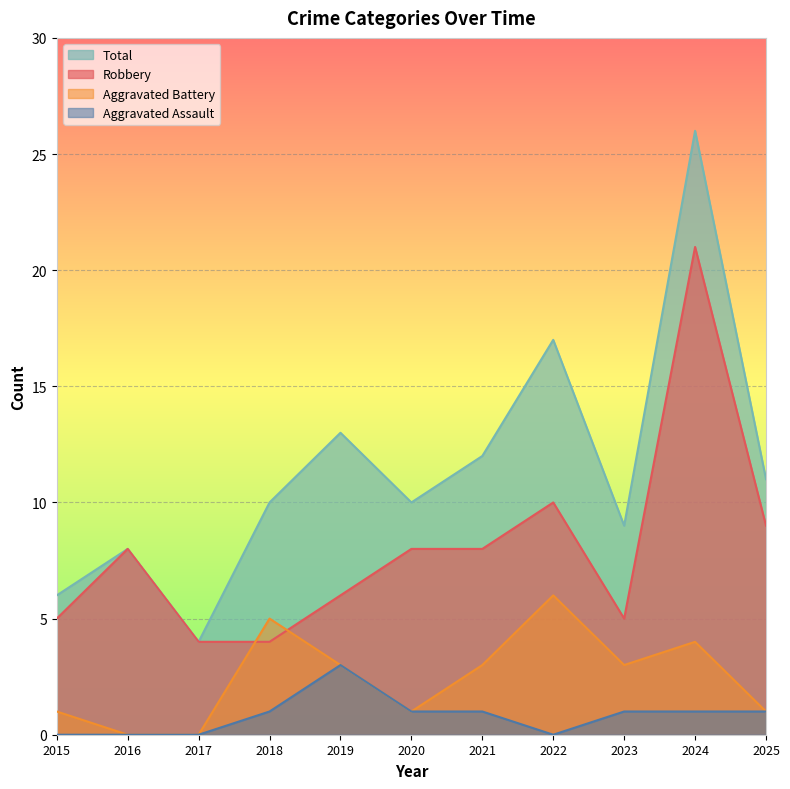

What is the value of the Robbery point at the 6th from the left?

8